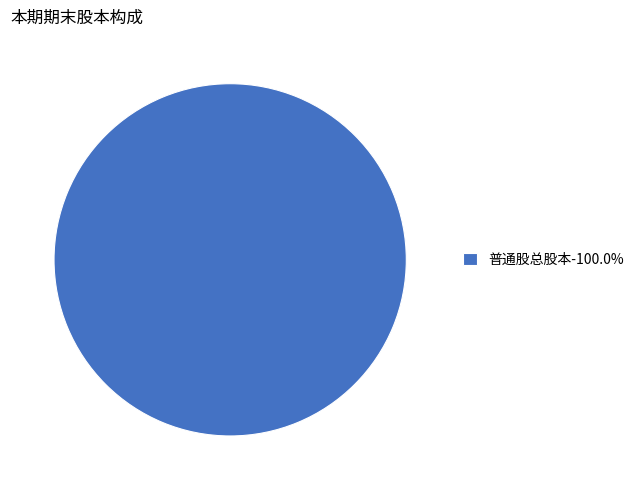

Does 普通股总股本-100.0% account for over 50% of the chart?

Yes